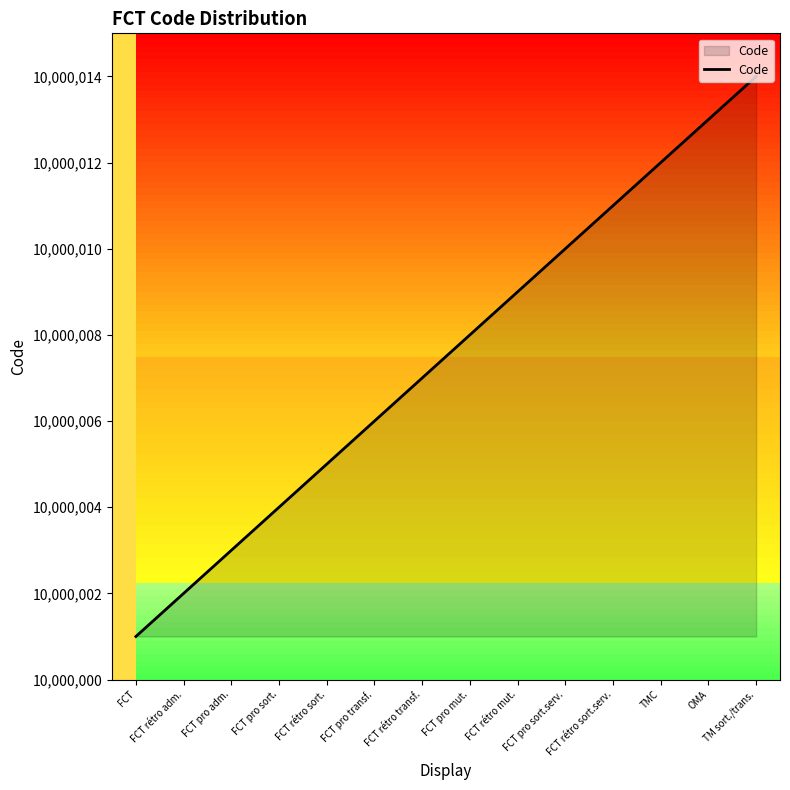

Reading right to left, what are all the values shown in this chart?

TM sort./trans.=10000014	OMA=10000013	TMC=10000012	FCT rétro sort.serv.=10000011	FCT pro sort.serv.=10000010	FCT rétro mut.=10000009	FCT pro mut.=10000008	FCT rétro transf.=10000007	FCT pro transf.=10000006	FCT rétro sort.=10000005	FCT pro sort.=10000004	FCT pro adm.=10000003	FCT rétro adm.=10000002	FCT=10000001